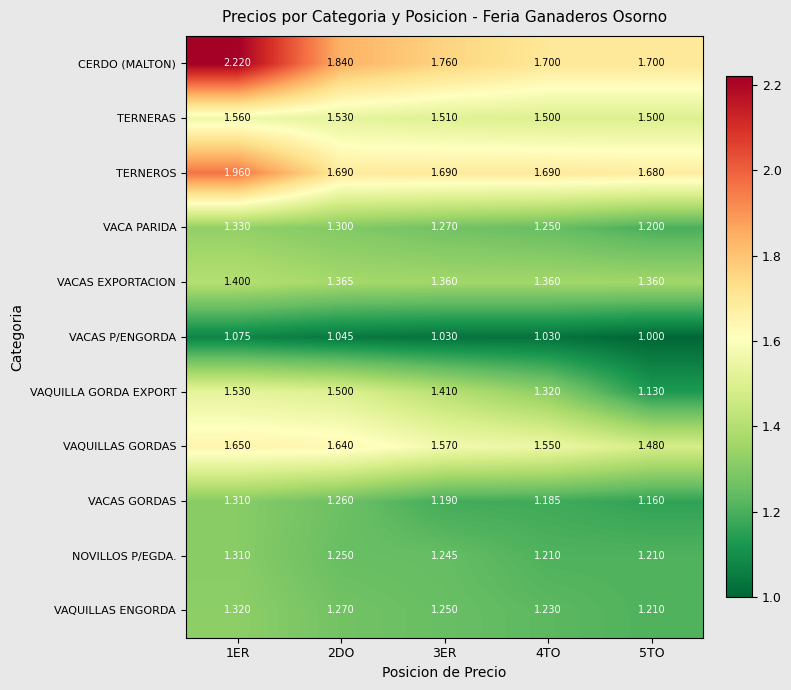

Rank the series at 2DO from highest to lowest value.

CERDO (MALTON), TERNEROS, VAQUILLAS GORDAS, TERNERAS, VAQUILLA GORDA EXPORT, VACAS EXPORTACION, VACA PARIDA, VAQUILLAS ENGORDA, VACAS GORDAS, NOVILLOS P/EGDA., VACAS P/ENGORDA